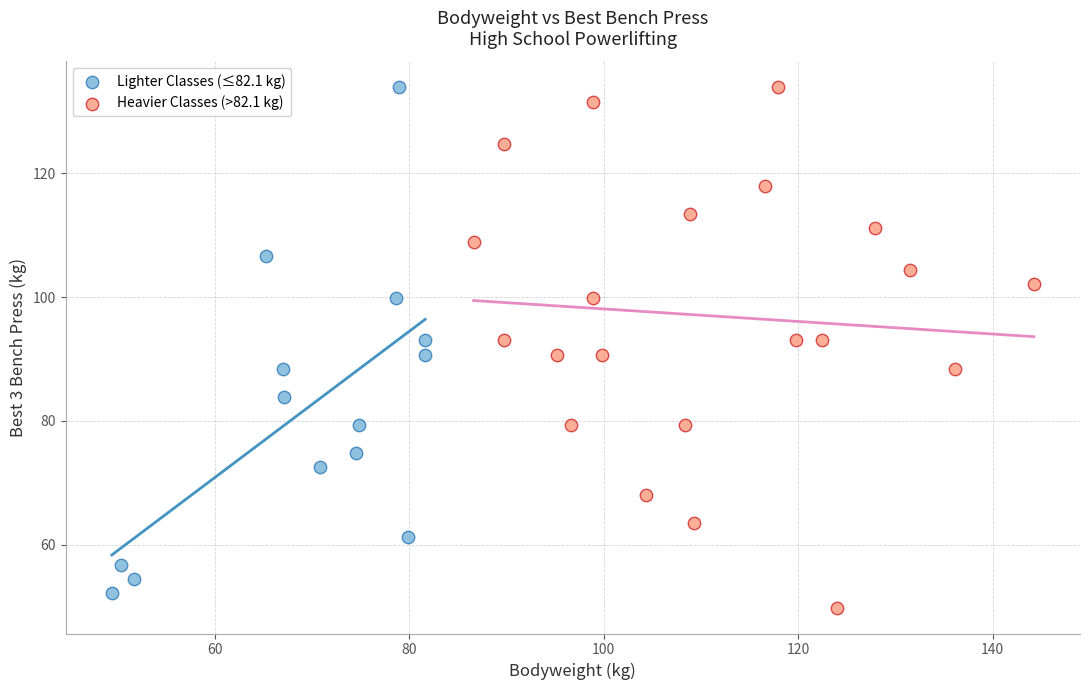

Which series has the largest Y range (max minus min)?

Heavier Classes (>82.1 kg)